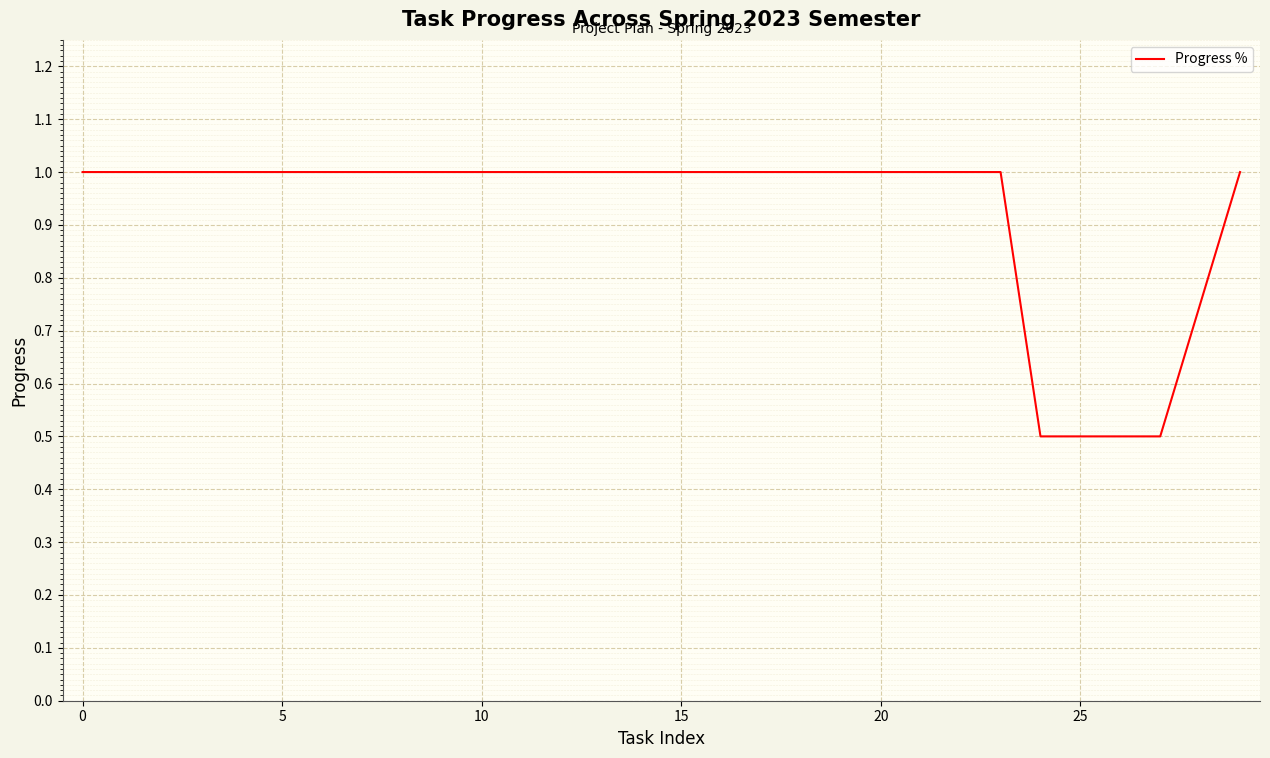

What is the greatest value displayed?

1.0